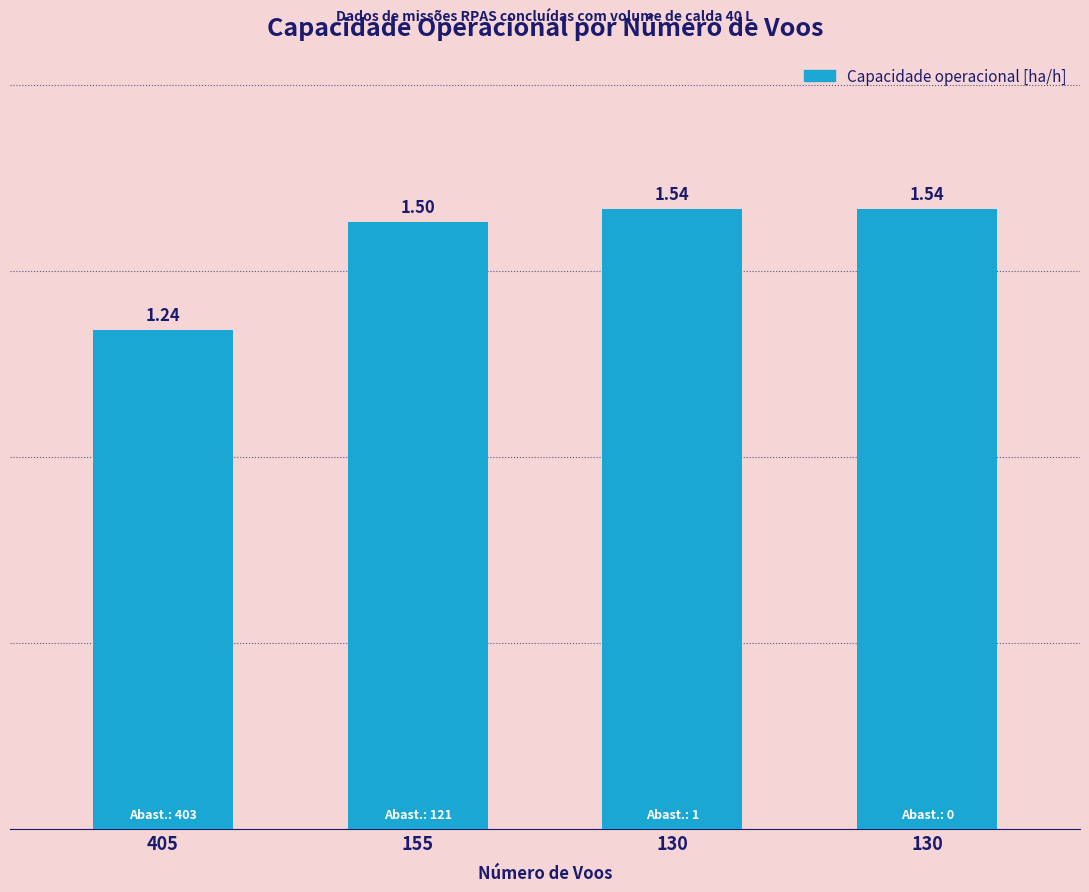

Which has a higher value, 130 or 155?

130